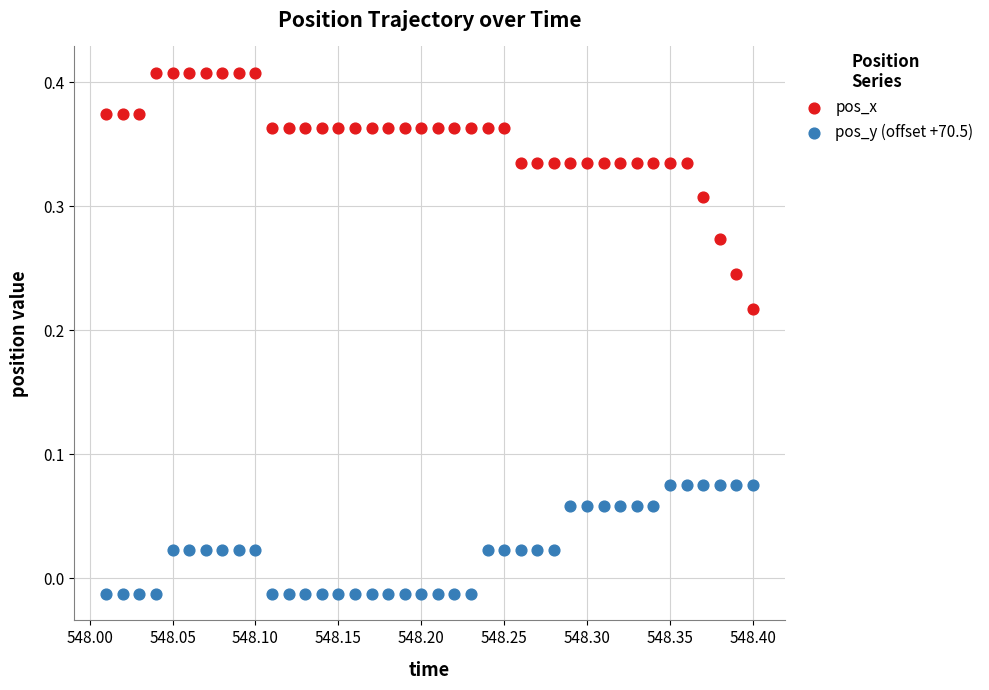

What are all the series names shown in the legend?

pos_x, pos_y (offset +70.5)